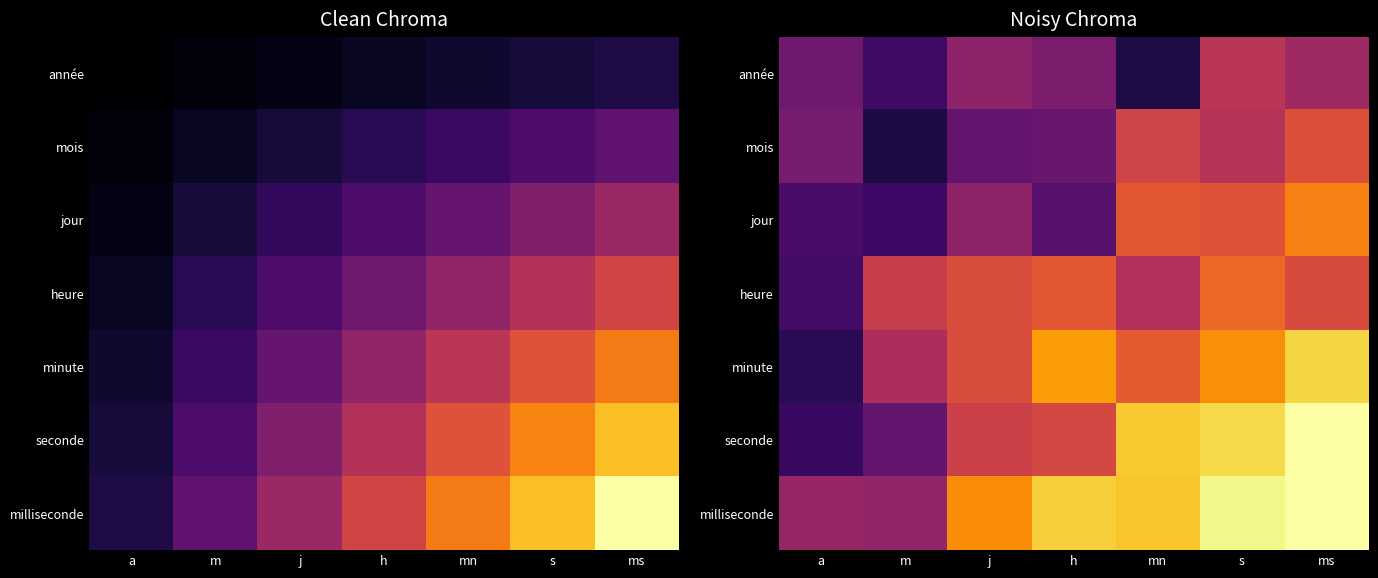

What is the difference between the maximum and minimum values in the milliseconde series?

0.6